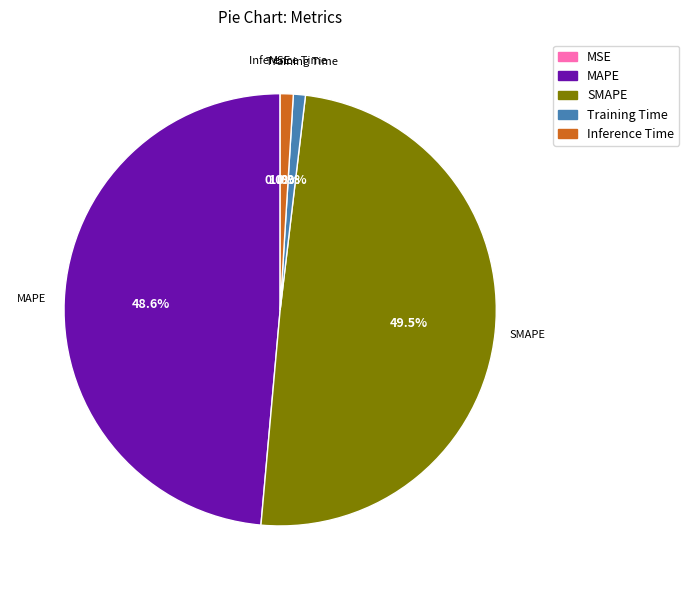

How much of the chart is everything except MAPE?

51.4%